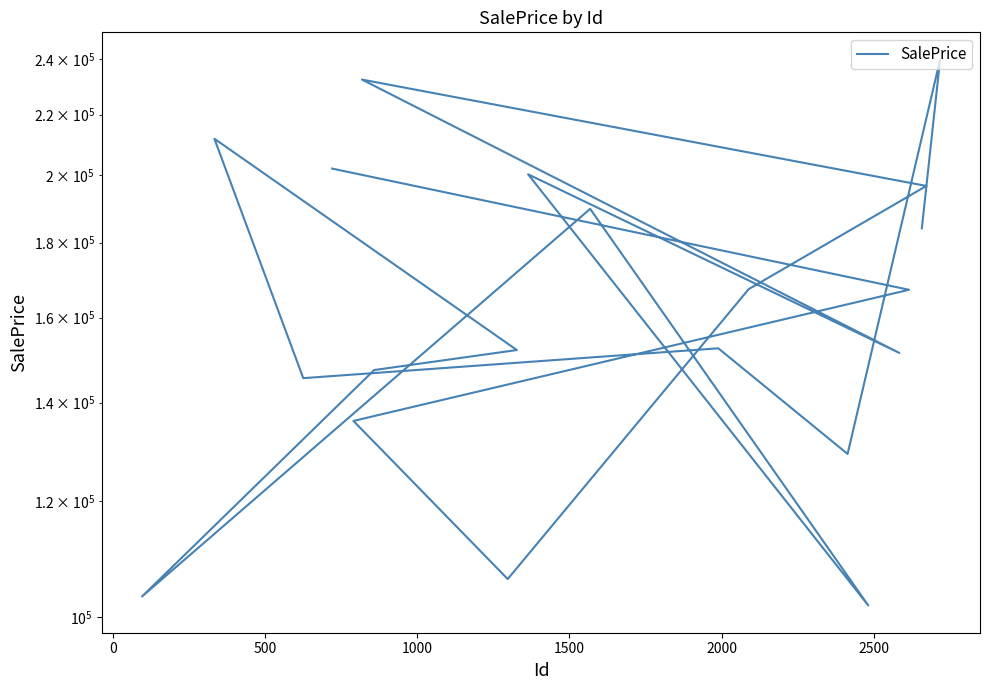

How many points are lower than both their immediate neighbors (excluding endpoints)?

6